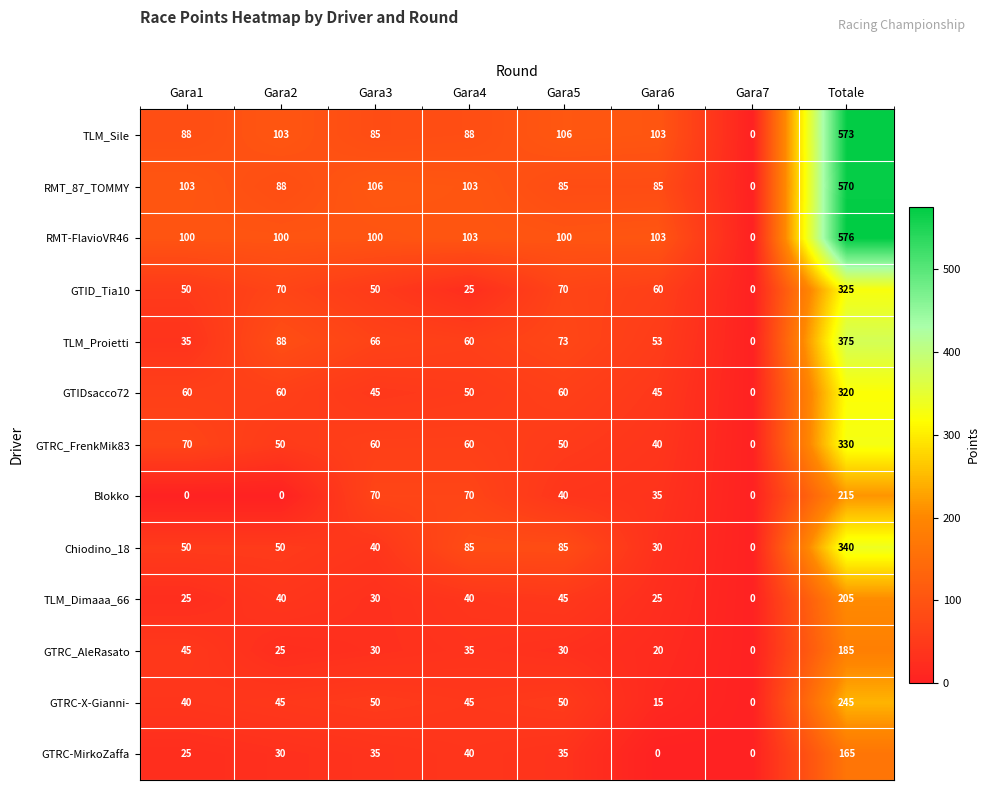

Which series has the widest spread of values?

RMT-FlavioVR46